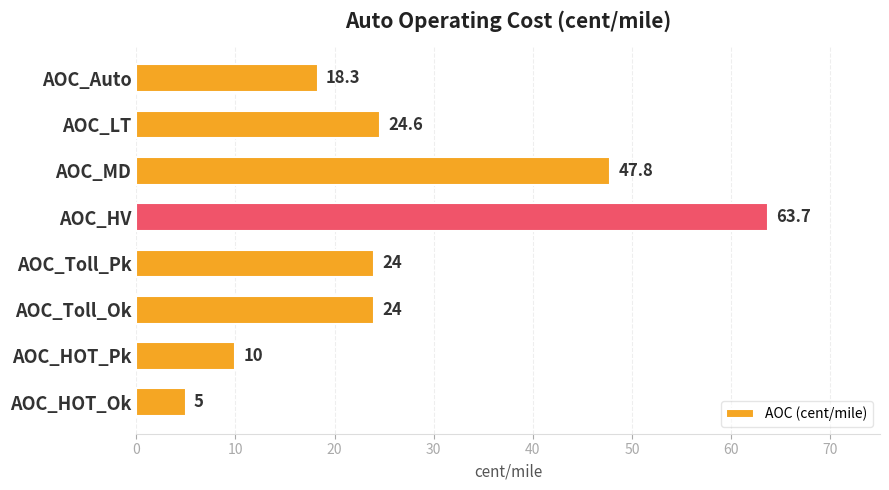

Which has a higher value, AOC_LT or AOC_Auto?

AOC_LT